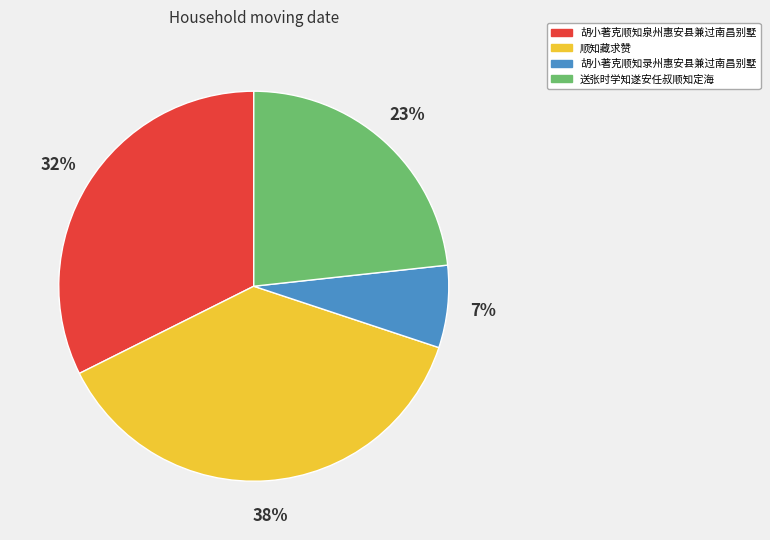

Which slice is the smallest?

胡小著克顺知录州惠安县兼过南昌别墅